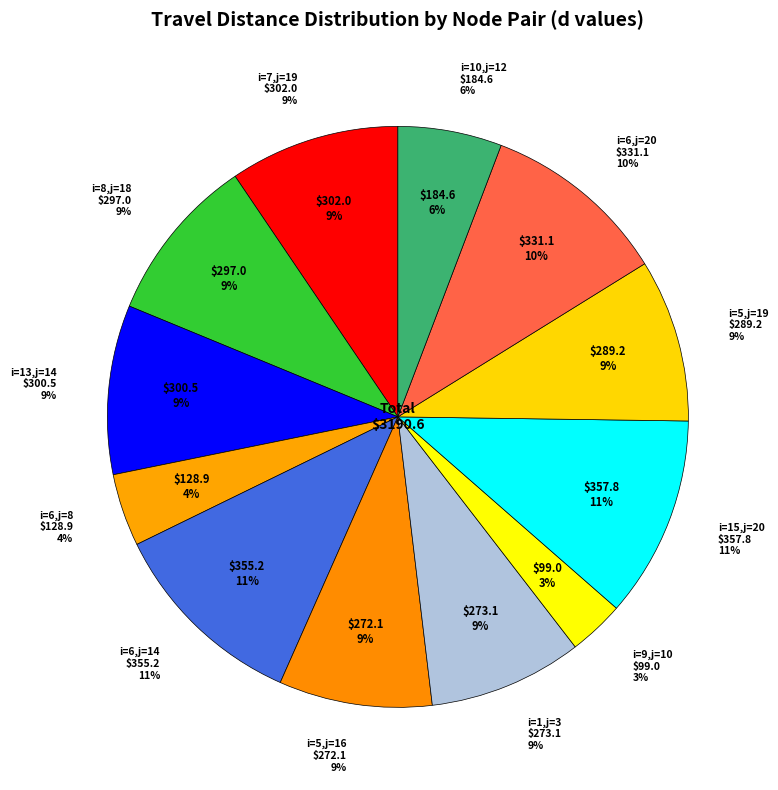

To the nearest percent, what is the difference between the largest and smallest slice percentages?

8%